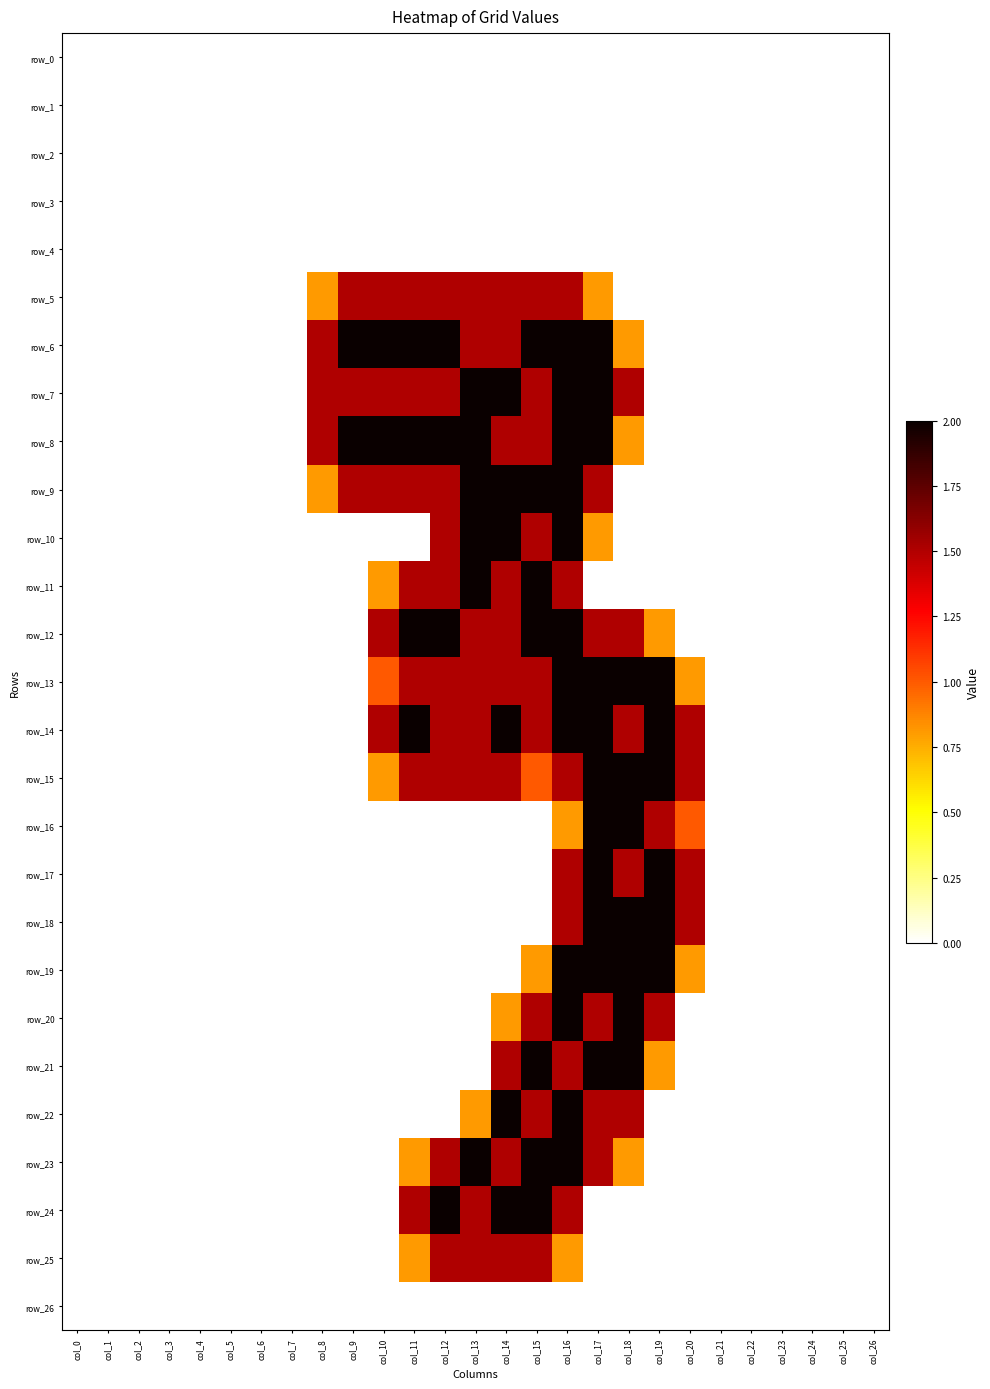

True or false: row_6 has a value of 0.0 at col_6.

True